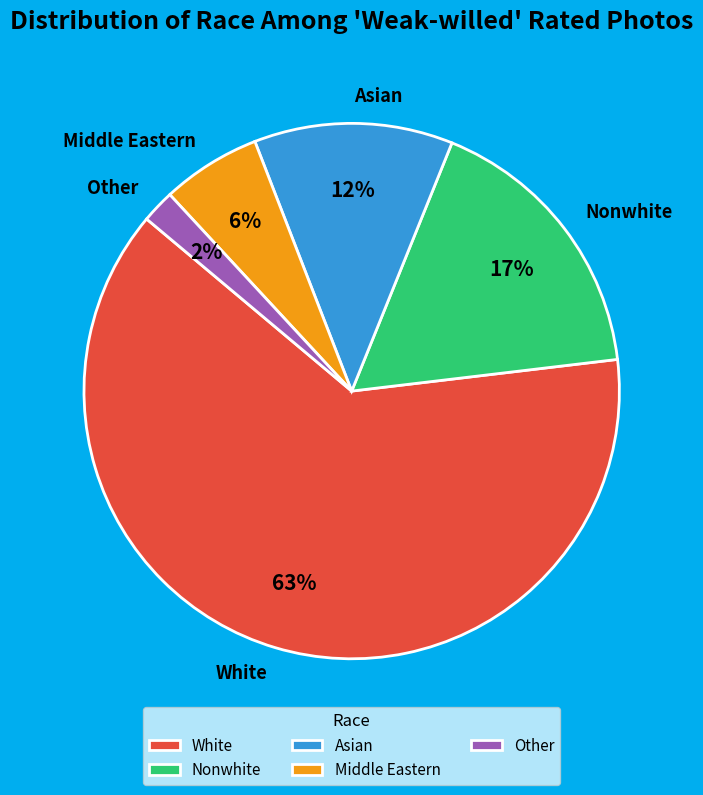

To the nearest percent, what portion does Asian represent?

12%